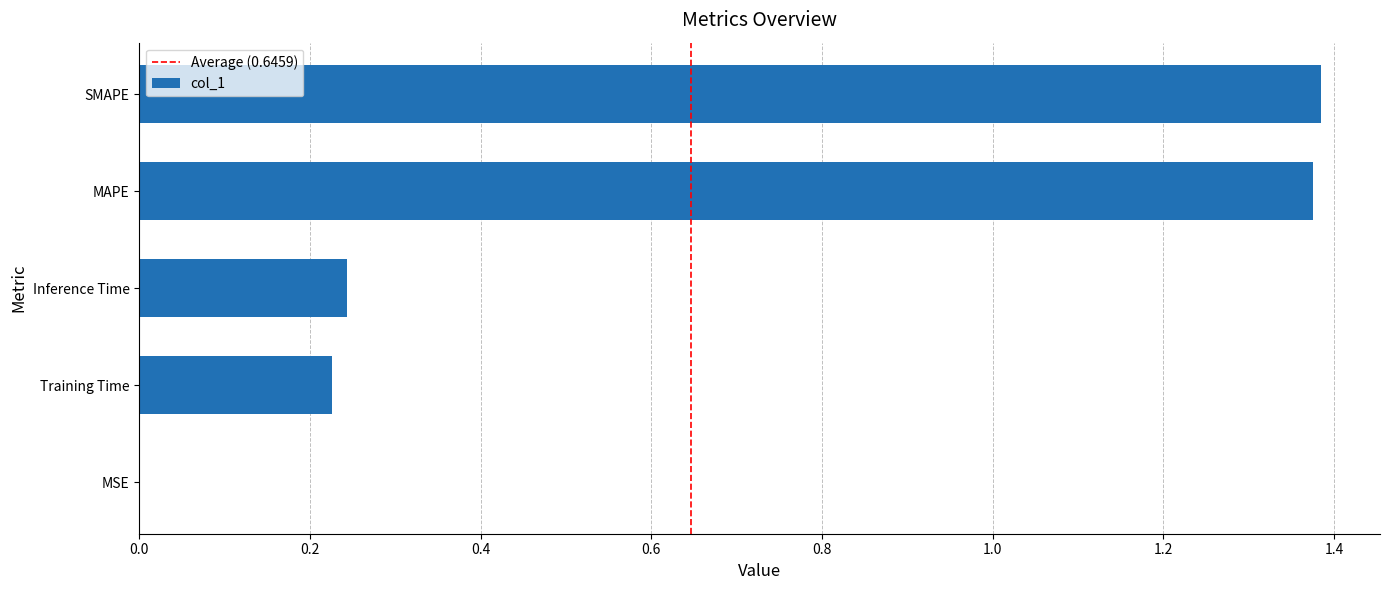

Between SMAPE and MSE, which is larger?

SMAPE